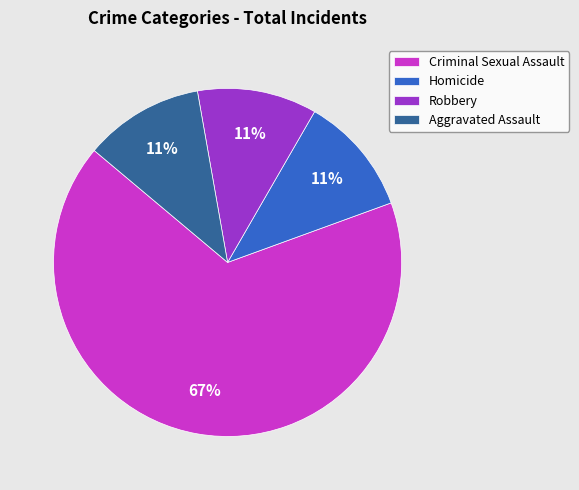

What is the largest slice in the pie chart?

Criminal Sexual Assault